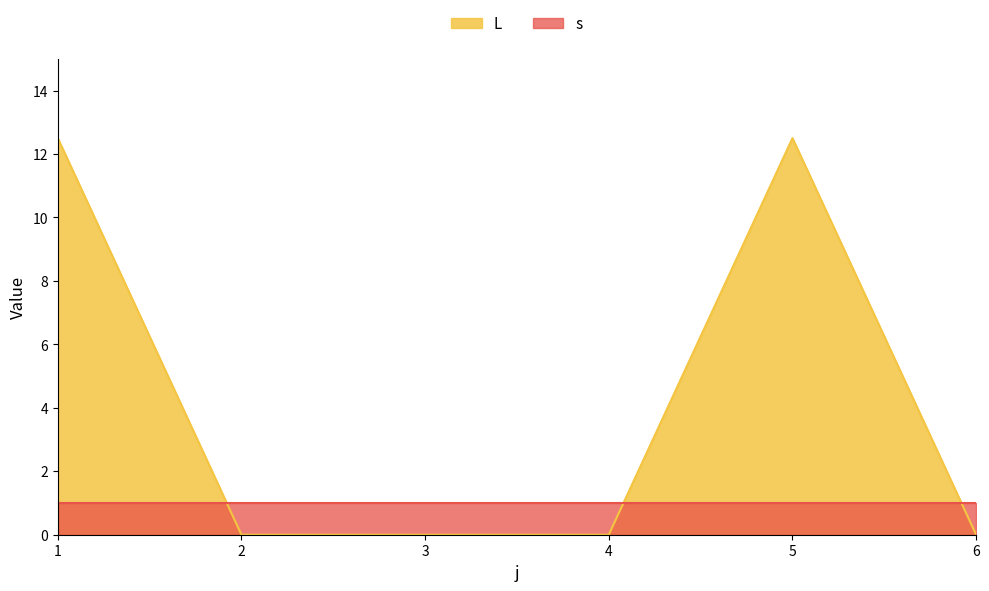

Rank the categories by value from lowest to highest.

2, 3, 4, 6, 1, 5